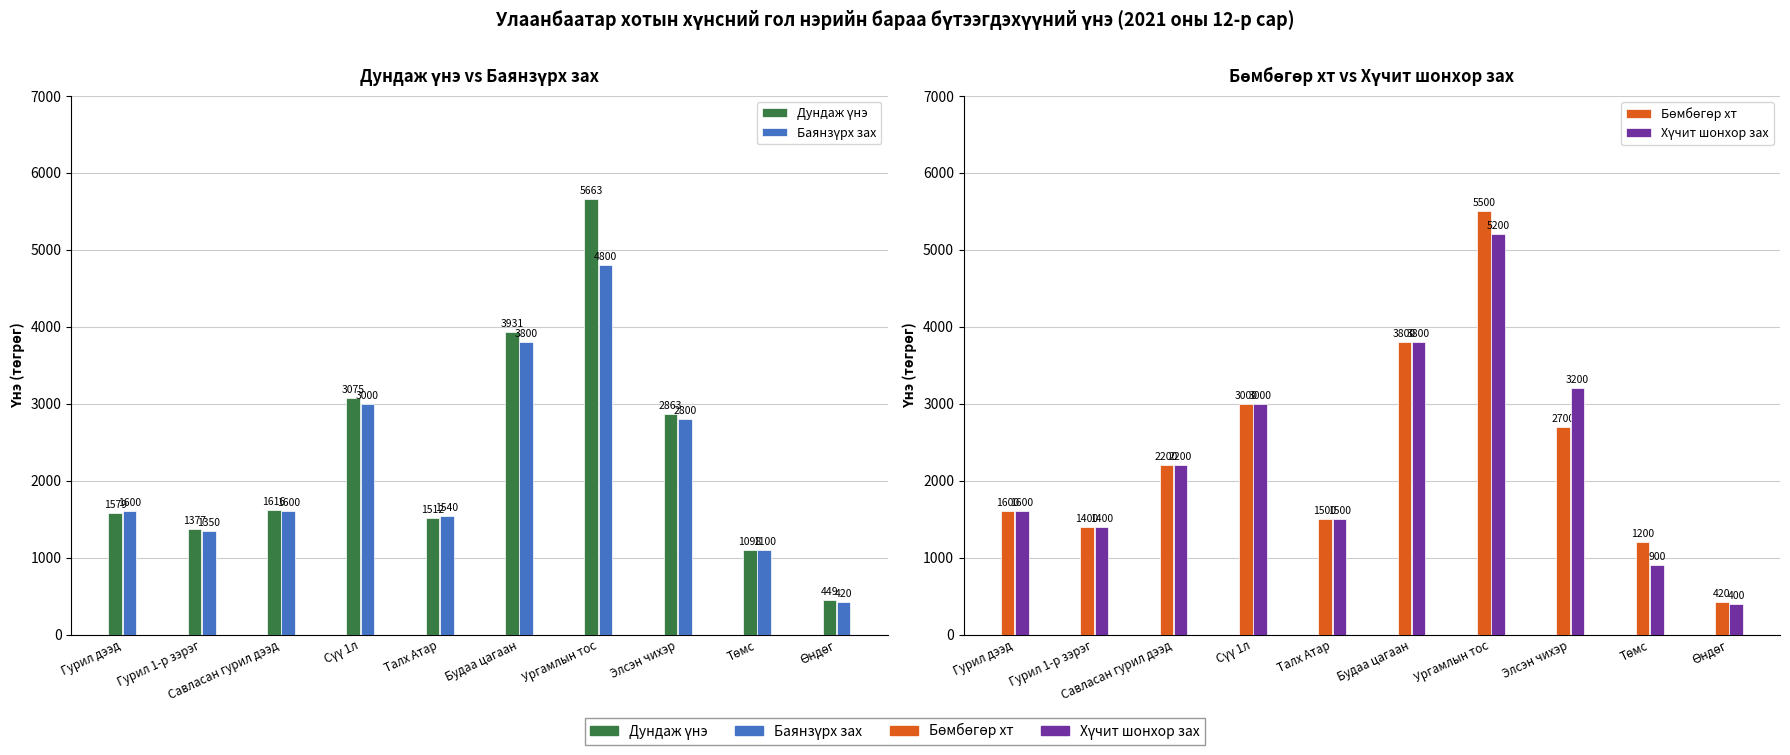

Reading left to right, what are all the values shown in this chart?

Дундаж үнэ: Гурил дээд=1579.2	Гурил 1-р зэрэг=1377.1	Савласан гурил дээд=1616.8	Сүү 1л=3075.1	Талх Атар=1512.8	Будаа цагаан=3931.3	Ургамлын тос=5663.4	Элсэн чихэр=2863.1	Төмс=1098.2	Өндөг=449.5
Баянзүрх зах: Гурил дээд=1600.0	Гурил 1-р зэрэг=1350.0	Савласан гурил дээд=1600.0	Сүү 1л=3000.0	Талх Атар=1540.0	Будаа цагаан=3800.0	Ургамлын тос=4800.0	Элсэн чихэр=2800.0	Төмс=1100.0	Өндөг=420.0
Бөмбөгөр хт: Гурил дээд=1600.0	Гурил 1-р зэрэг=1400.0	Савласан гурил дээд=2200.0	Сүү 1л=3000.0	Талх Атар=1500.0	Будаа цагаан=3800.0	Ургамлын тос=5500.0	Элсэн чихэр=2700.0	Төмс=1200.0	Өндөг=420.0
Хүчит шонхор зах: Гурил дээд=1600.0	Гурил 1-р зэрэг=1400.0	Савласан гурил дээд=2200.0	Сүү 1л=3000.0	Талх Атар=1500.0	Будаа цагаан=3800.0	Ургамлын тос=5200.0	Элсэн чихэр=3200.0	Төмс=900.0	Өндөг=400.0